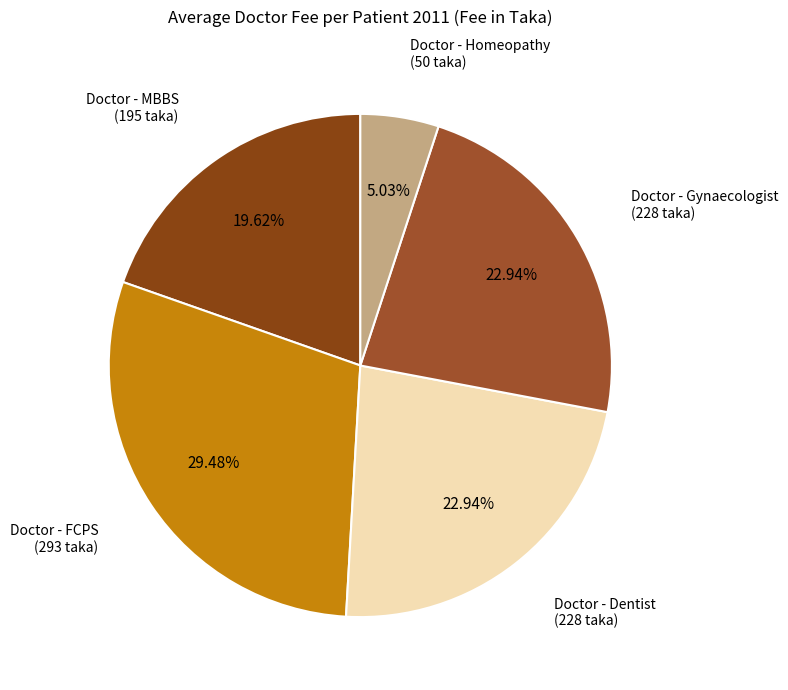

Combined, do Doctor - Homeopathy and Doctor - MBBS account for over 50%?

No